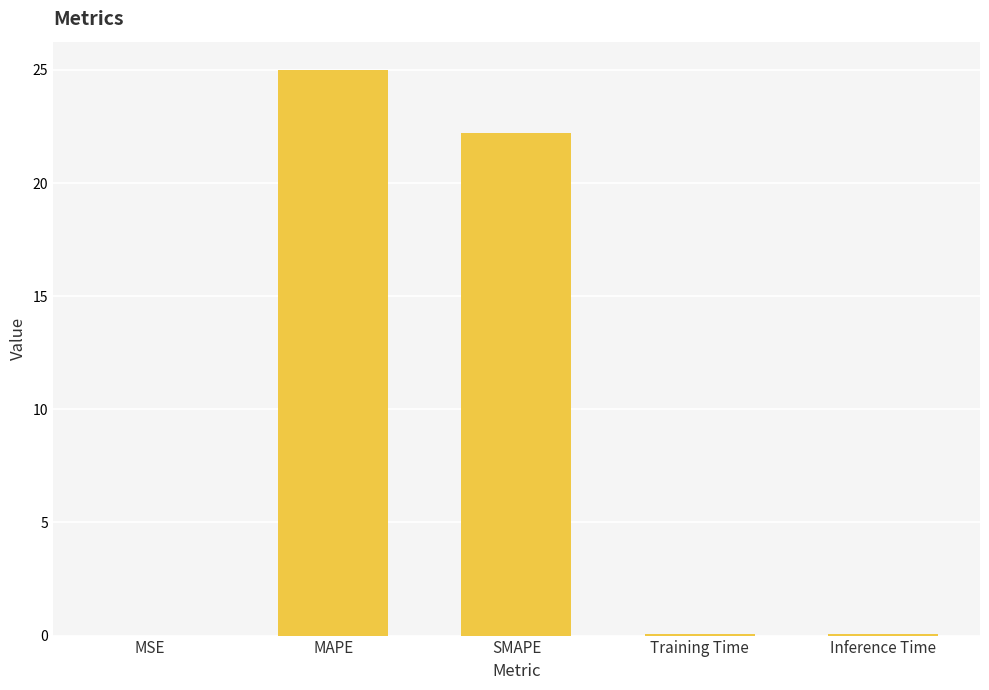

Between MAPE and MSE, which is larger?

MAPE